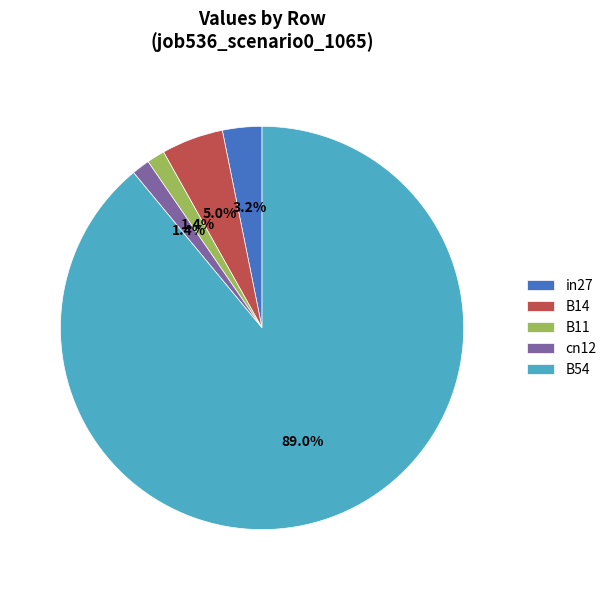

What is the largest slice in the pie chart?

B54